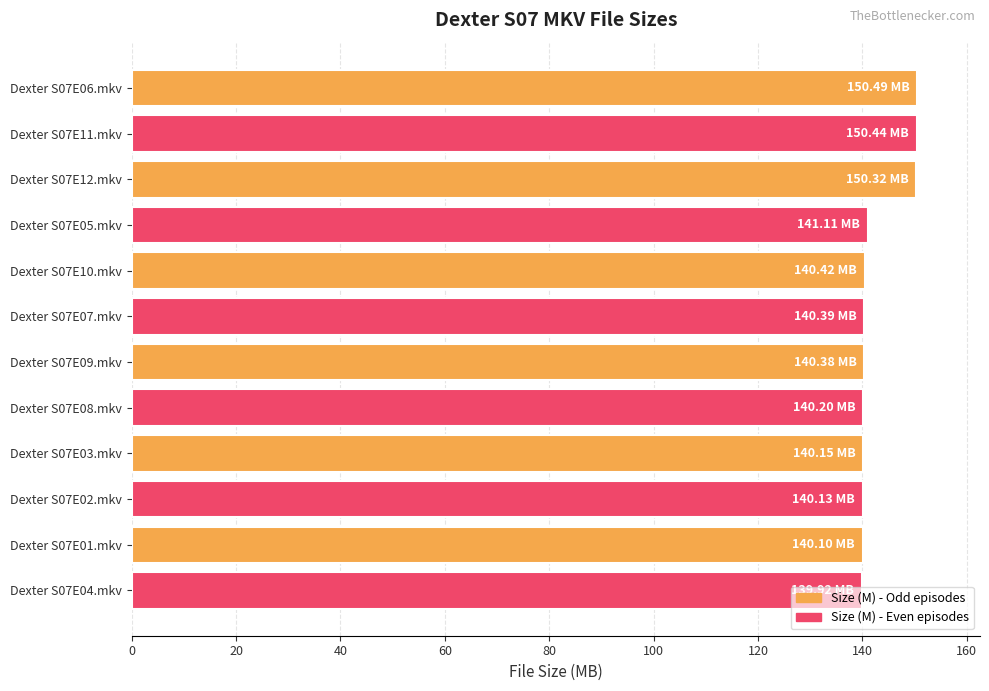

What is the ratio of the value at Dexter S07E05.mkv to the value at Dexter S07E12.mkv?

0.9